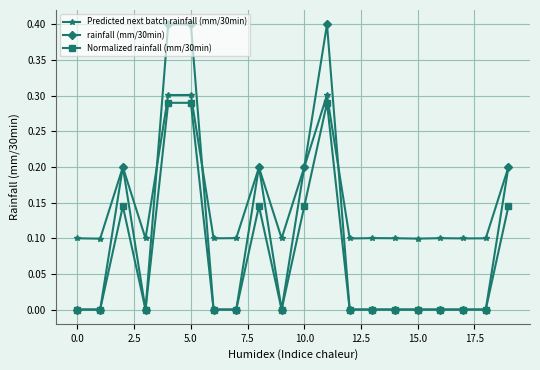

True or false: Predicted next batch rainfall (mm/30min) and Normalized rainfall (mm/30min) intersect in this chart.

False